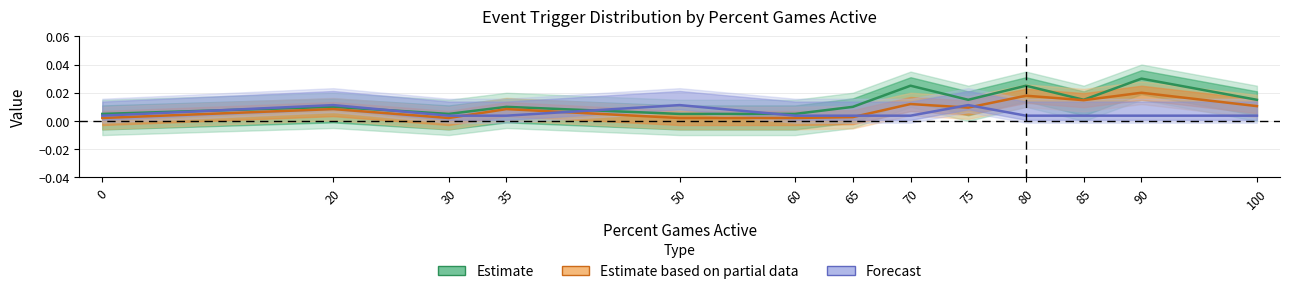

Between 0 and 65, which series saw the biggest shift?

Estimate